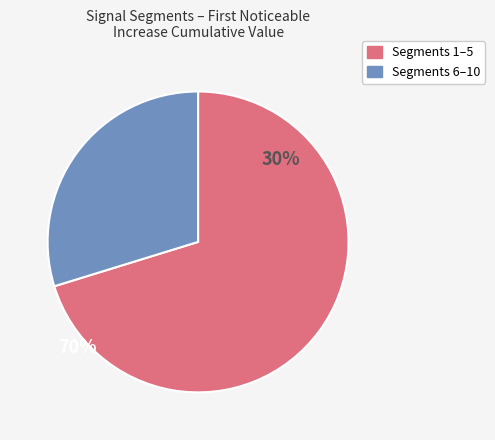

What is the largest slice in the pie chart?

Segments 1–5